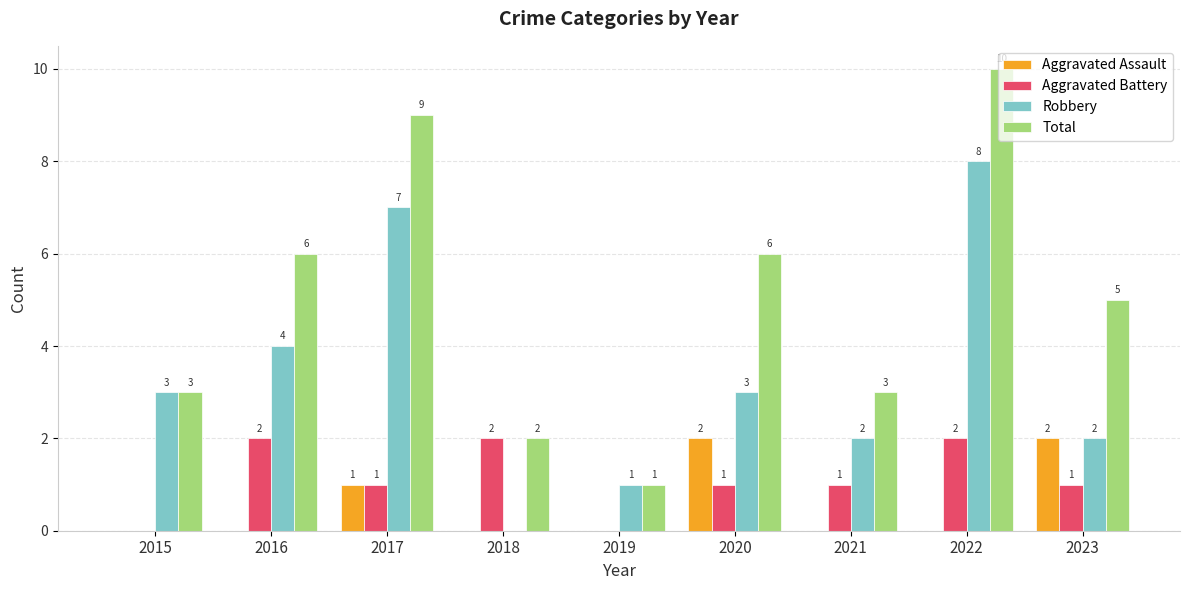

What is the sum of all Aggravated Assault values?

5